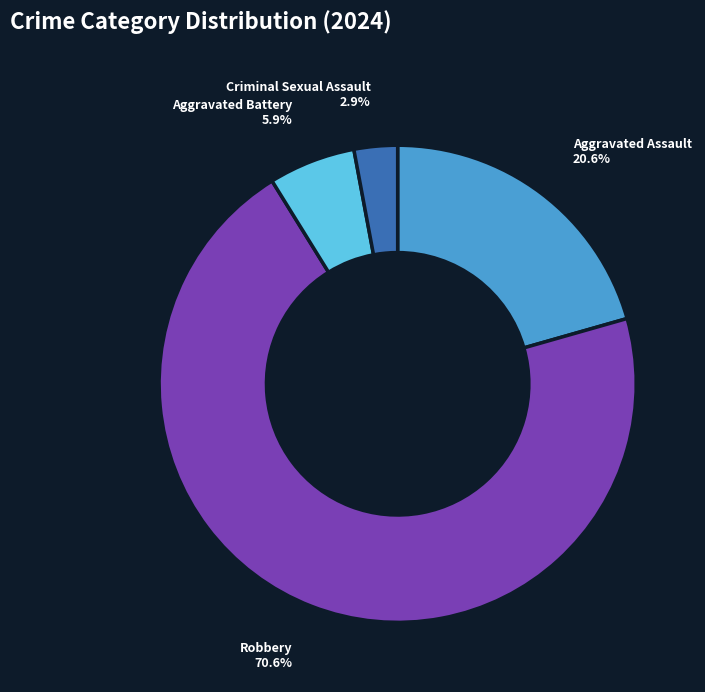

To the nearest percent, what portion does Robbery represent?

71%